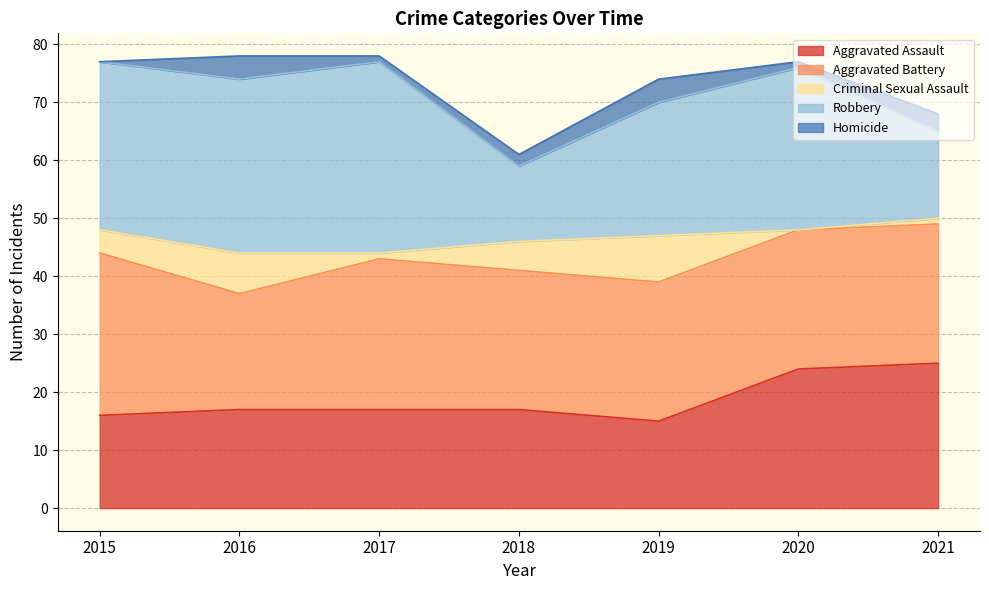

Reading left to right, extract all data points from this chart.

Aggravated Assault: 2015=16	2016=17	2017=17	2018=17	2019=15	2020=24	2021=25
Aggravated Battery: 2015=28	2016=20	2017=26	2018=24	2019=24	2020=24	2021=24
Criminal Sexual Assault: 2015=4	2016=7	2017=1	2018=5	2019=8	2020=0	2021=1
Robbery: 2015=29	2016=30	2017=33	2018=13	2019=23	2020=28	2021=15
Homicide: 2015=0	2016=4	2017=1	2018=2	2019=4	2020=1	2021=3